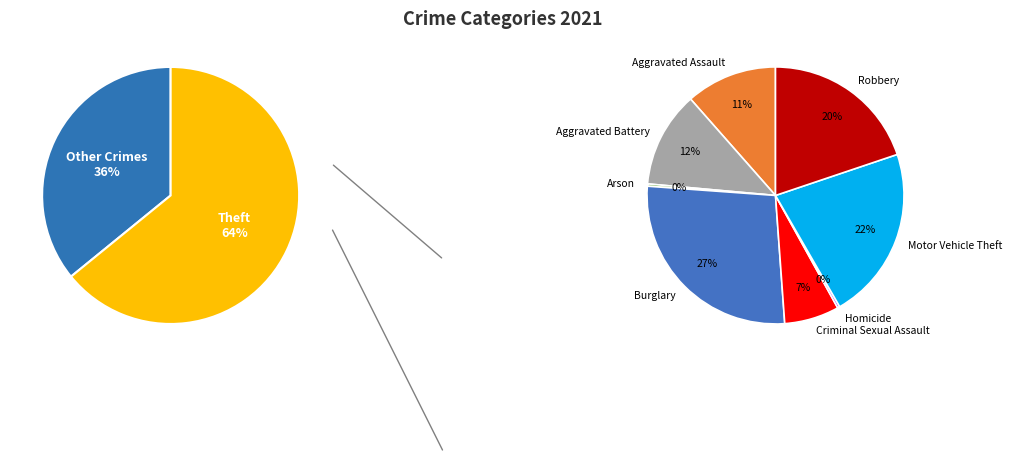

Which slice is the largest?

Theft